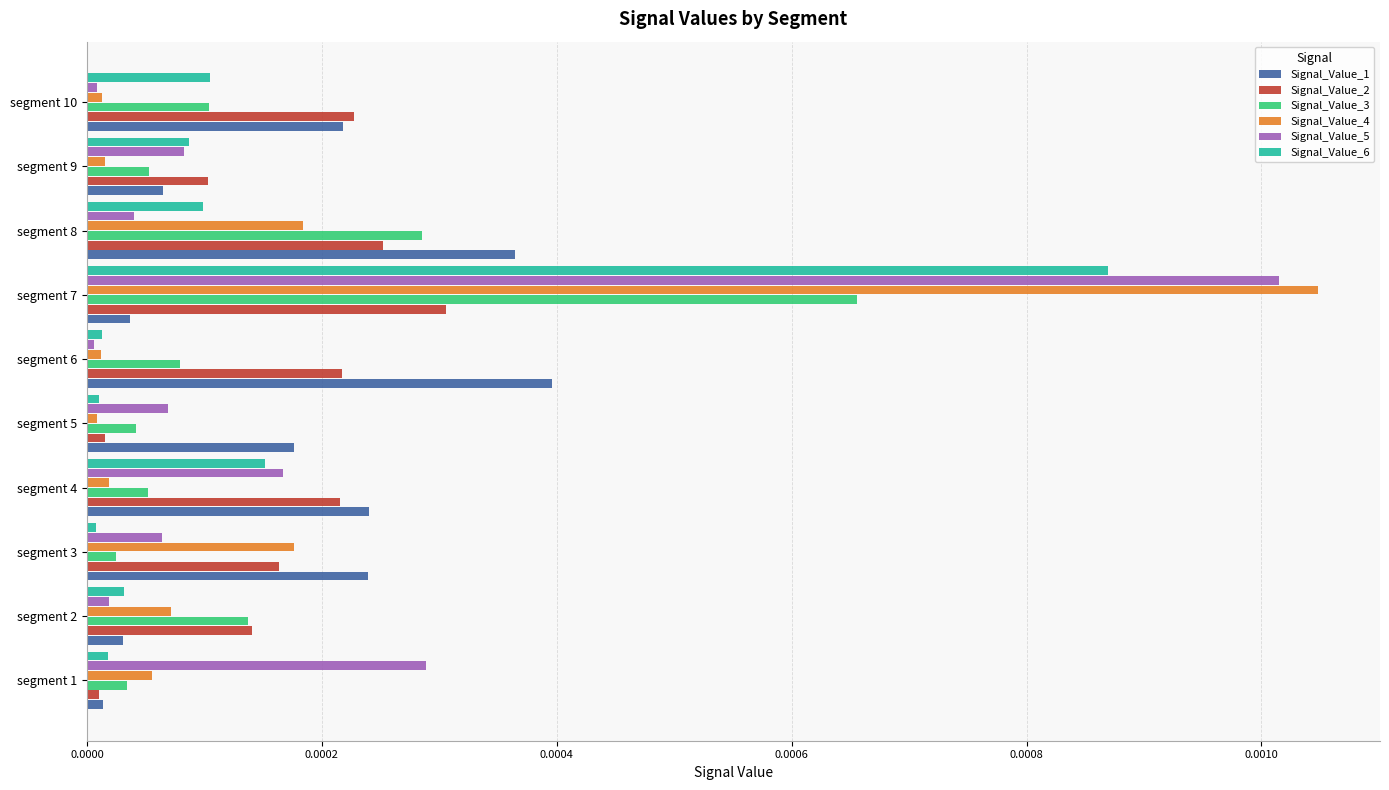

How many distinct data groups are displayed?

6